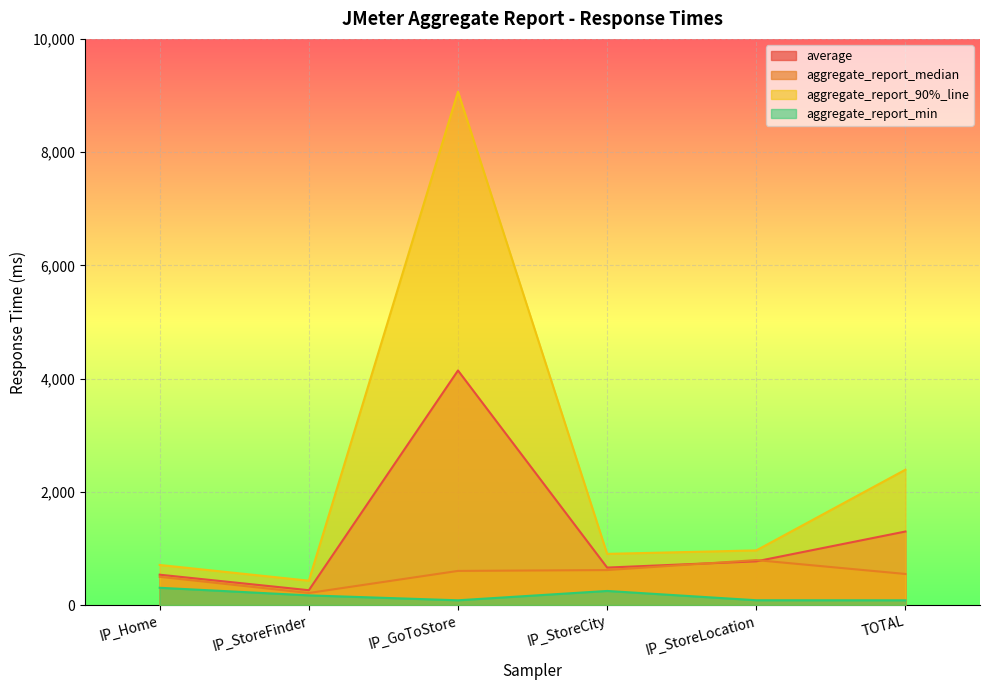

At which label is aggregate_report_median closest to 503?

IP_Home